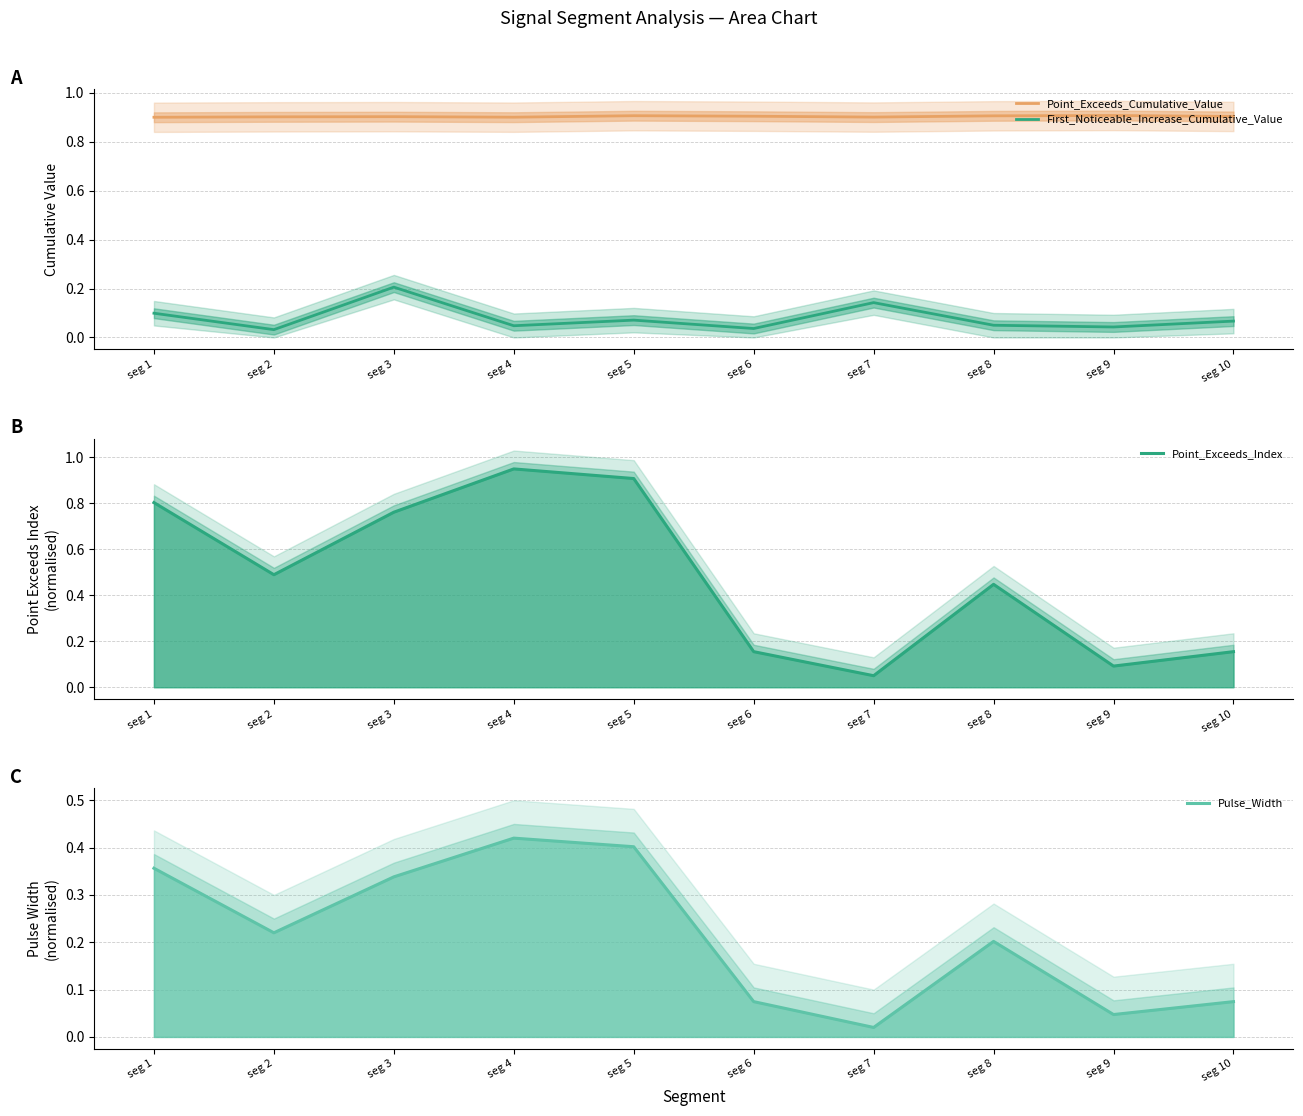

Which series has the largest total across all categories?

Point_Exceeds_Cumulative_Value